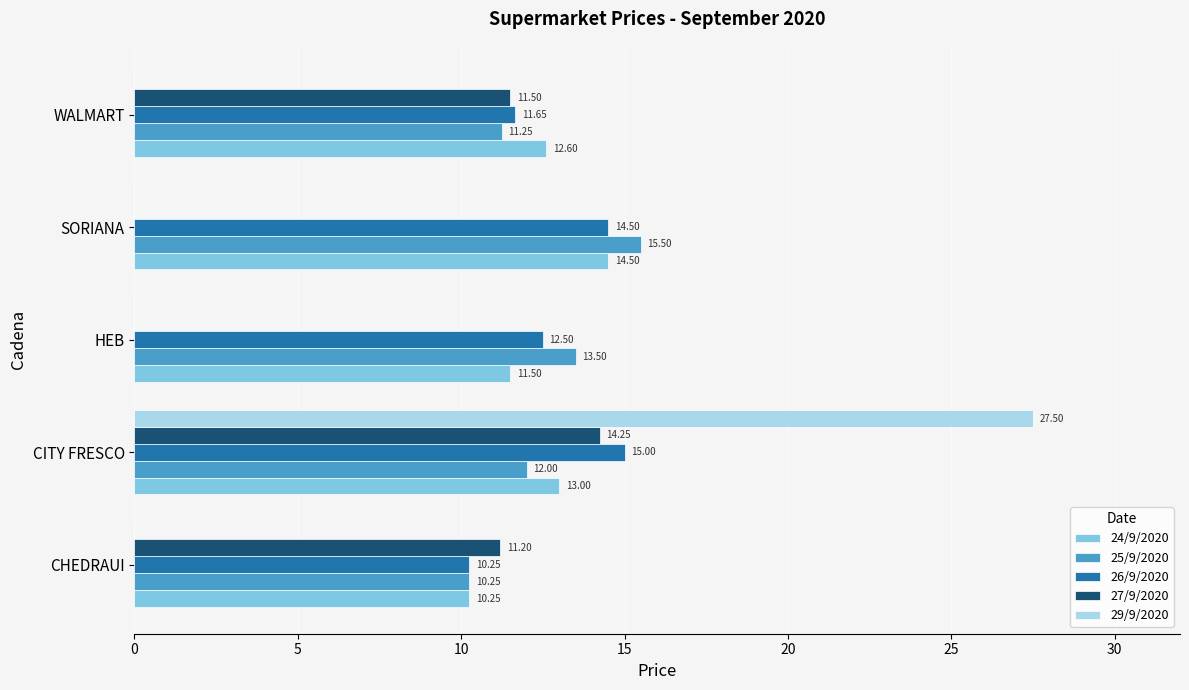

Which label corresponds to the largest value in the chart?

CITY FRESCO